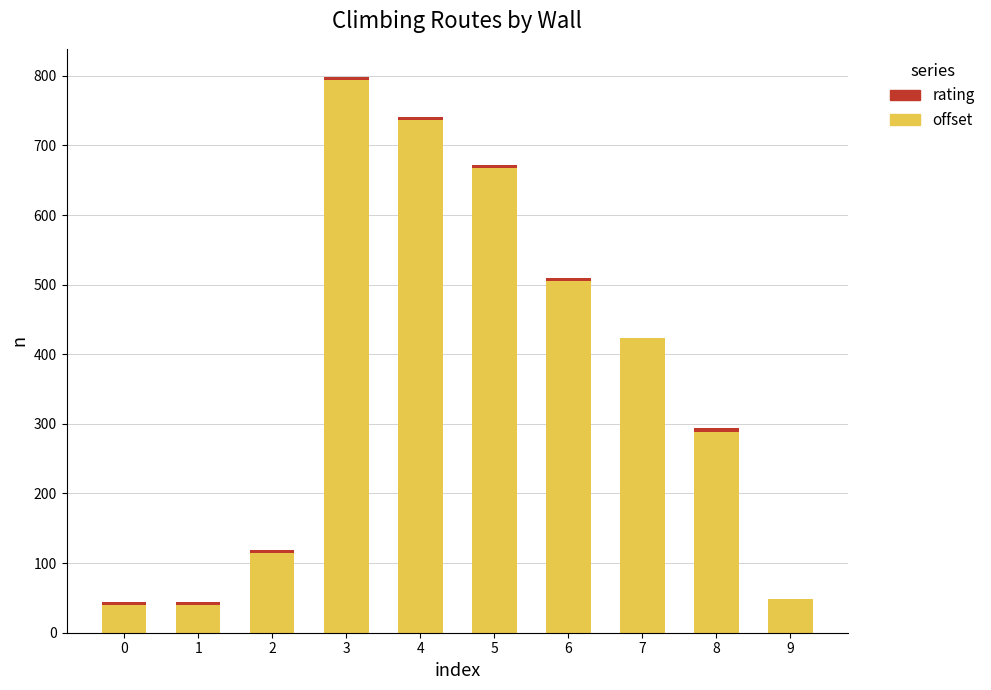

At which category is the sum across all series the highest?

3